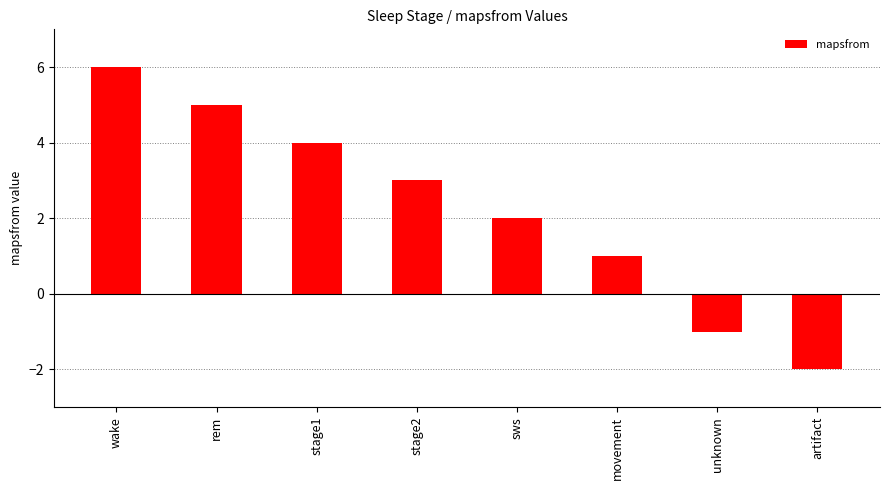

How many bars are there in total?

8